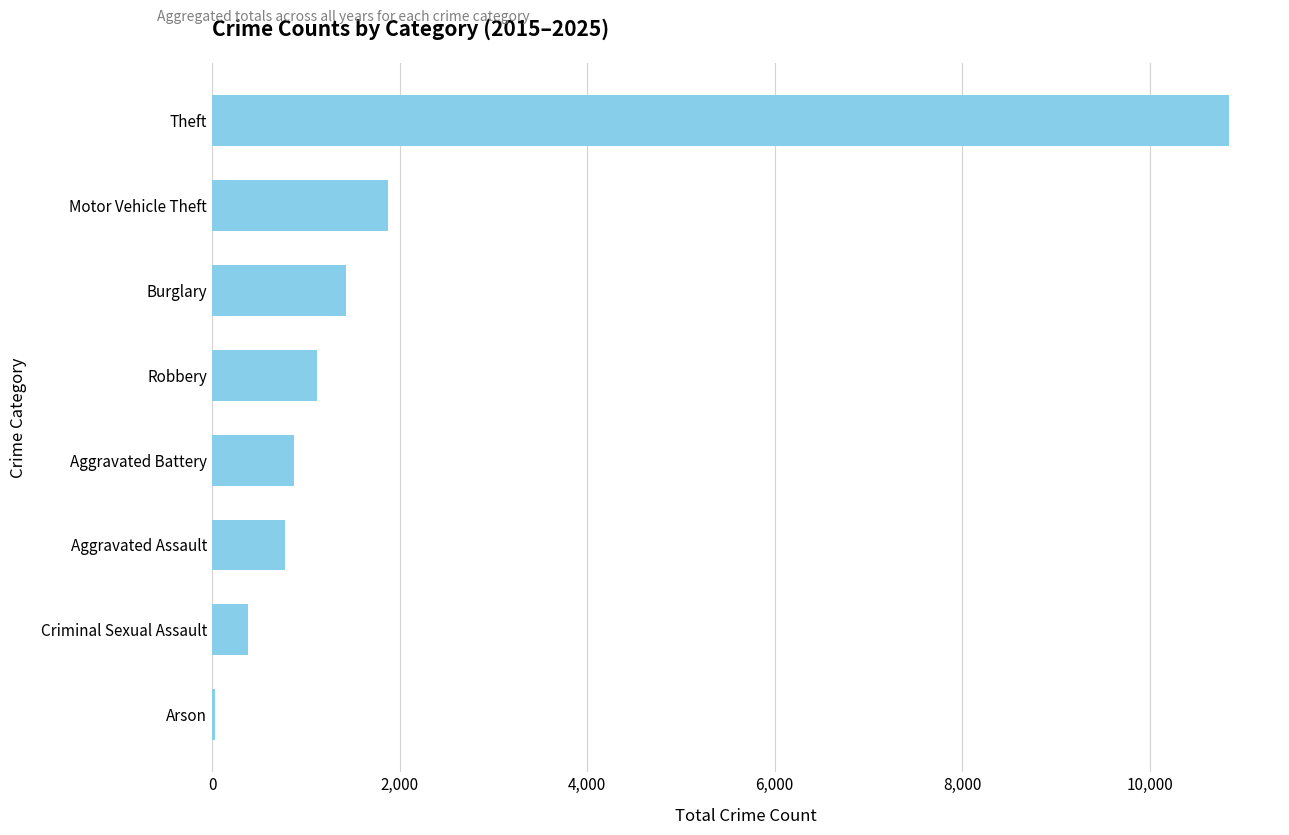

Is it true that the value at Burglary is 2417?

False